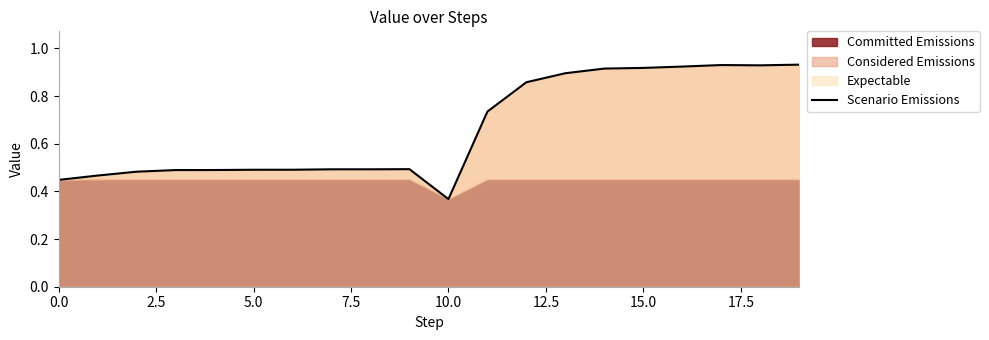

The chart shows a value of 0.2 at 5.0. True or false?

False